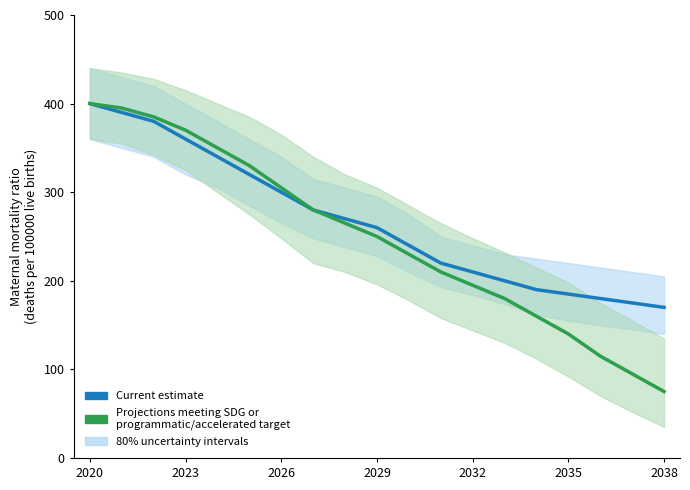

Which category has the highest value in the Projections meeting SDG or
programmatic/accelerated target series?

2020